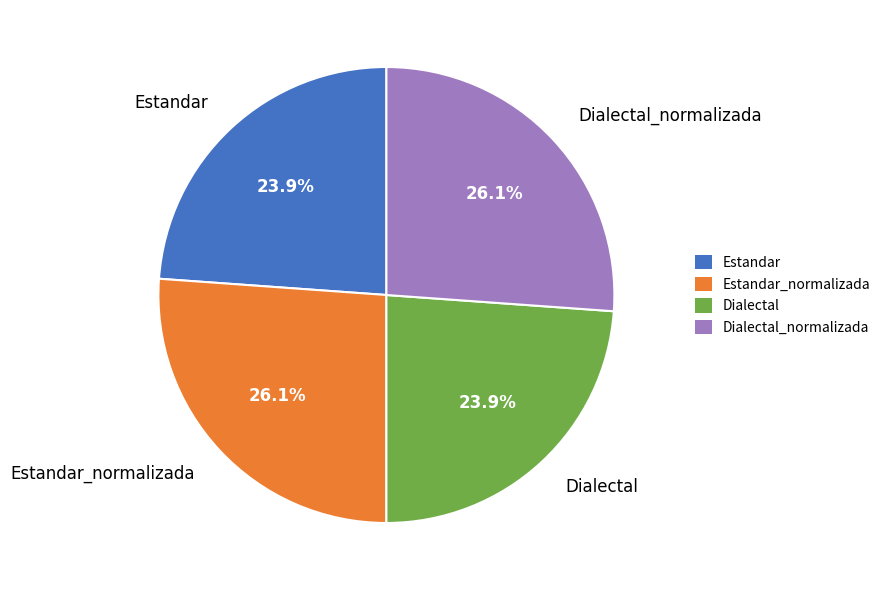

To the nearest percent, what is the combined percentage of Estandar and Dialectal?

48%